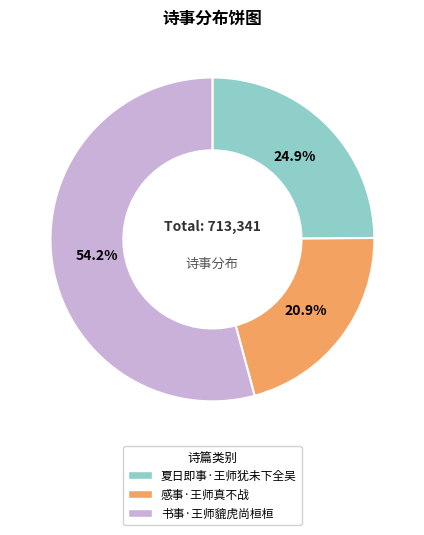

Which has a higher value, 书事·王师貔虎尚桓桓 or 夏日即事·王师犹未下全吴?

书事·王师貔虎尚桓桓